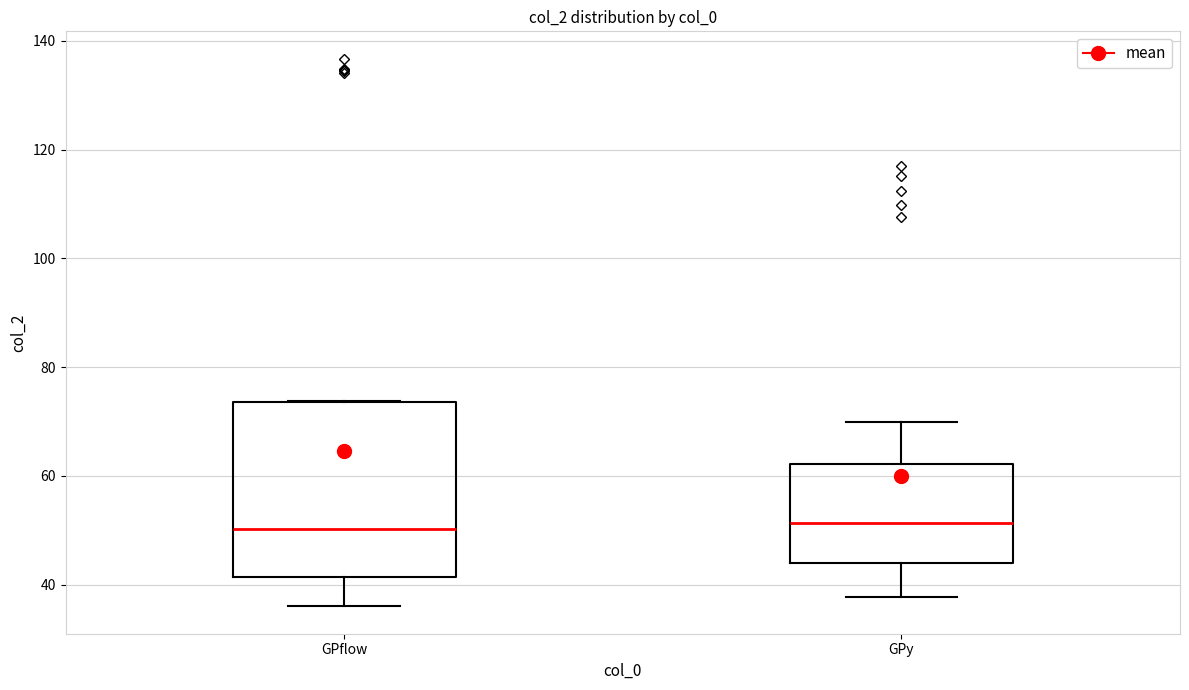

Comparing the boxes themselves (not the whiskers), which one is the tallest?

GPflow